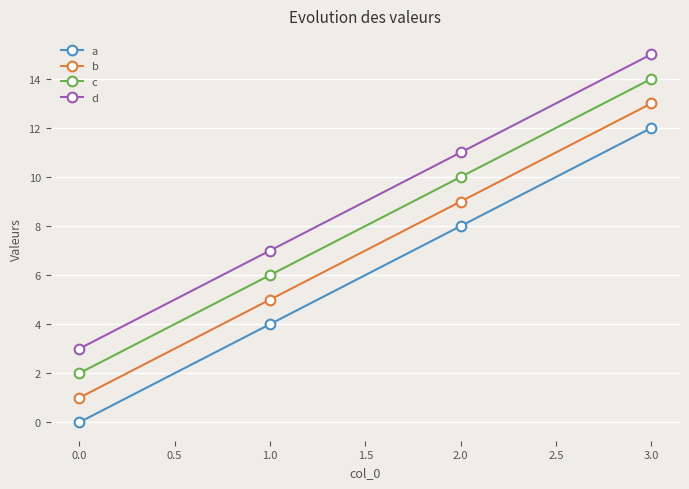

What are all the series names shown in the legend?

a, b, c, d